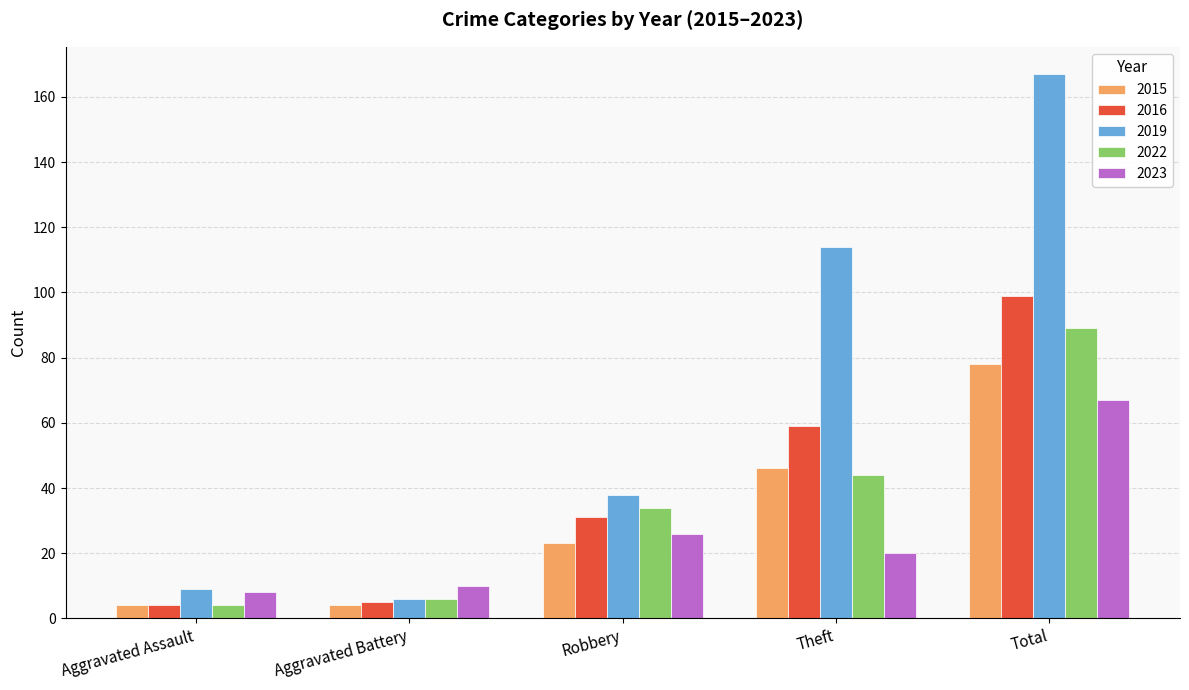

What are all the series names shown in the legend?

2015, 2016, 2019, 2022, 2023